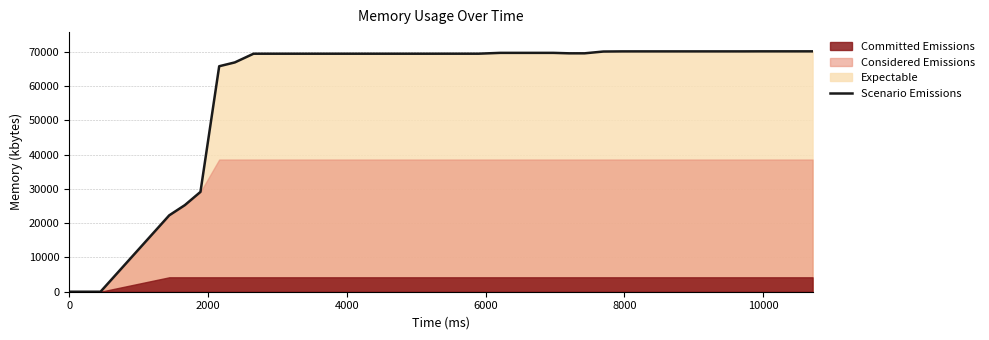

What is the highest value of the Scenario Emissions series?

70144